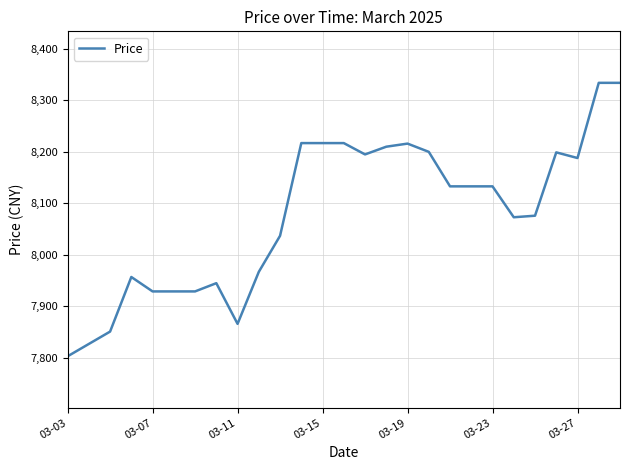

What is the smallest value displayed?

7803